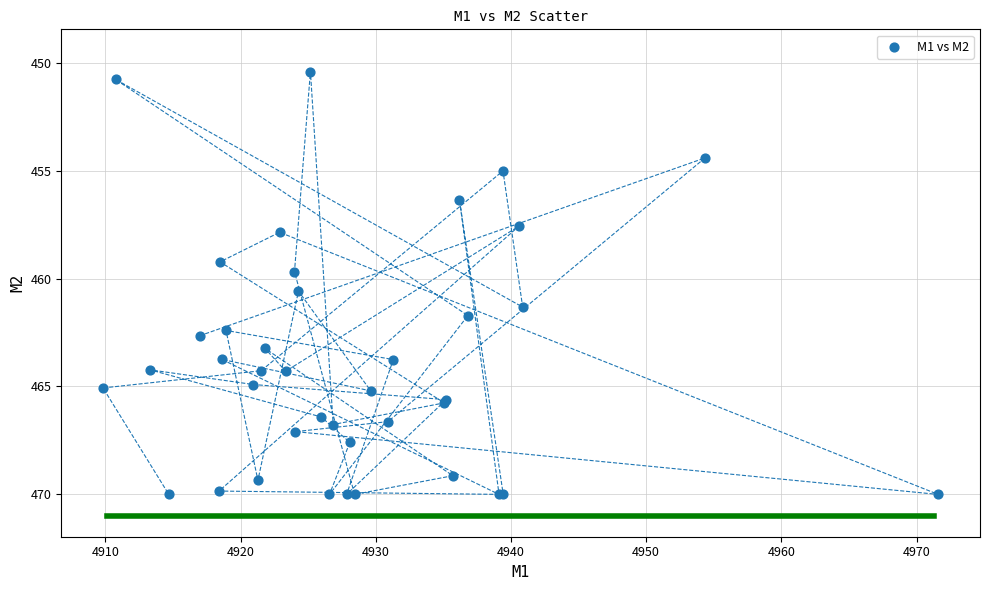

What Y value in the scatter plot is closest to 460?

459.7